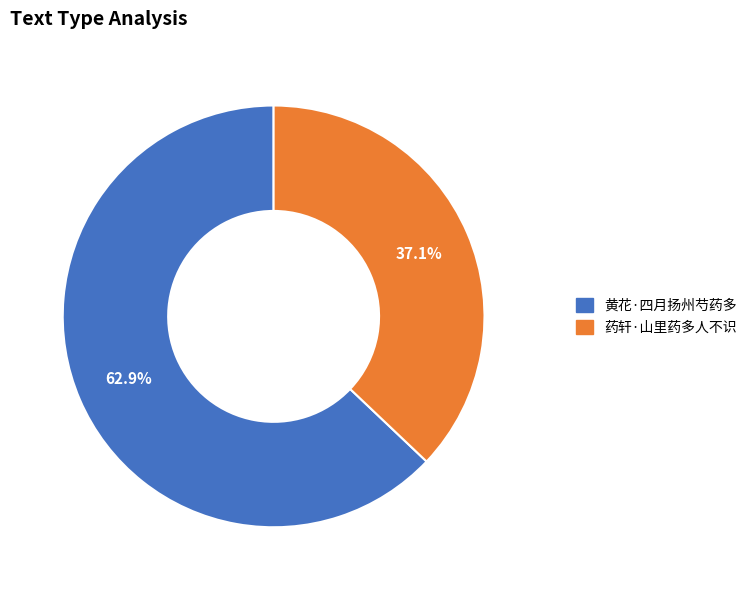

Is it true that 黄花·四月扬州芍药多 is 70% of the pie?

False